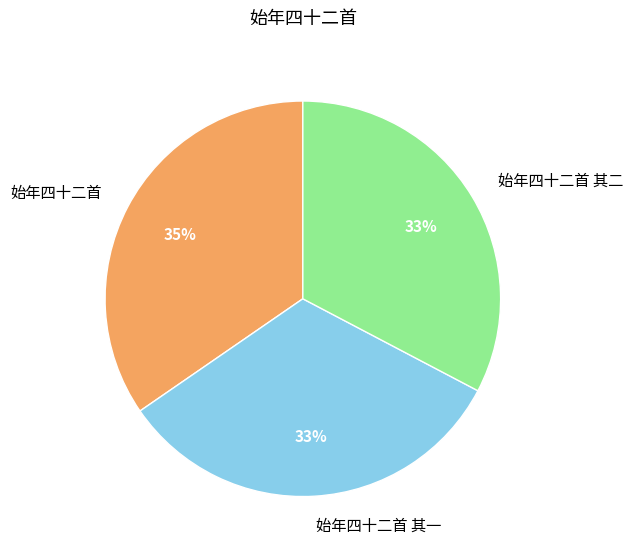

To the nearest percent, what portion does 始年四十二首 represent?

35%